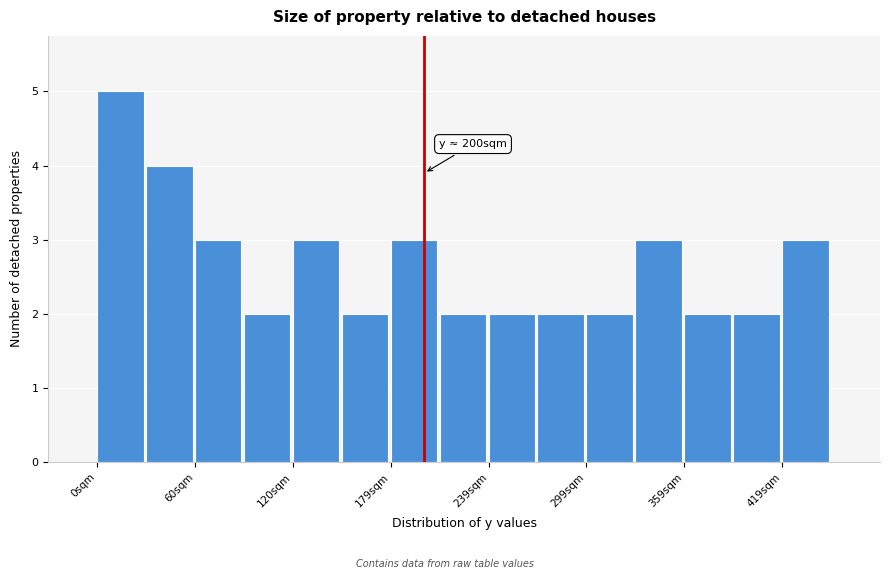

Around what value on the x-axis is the tallest bar? Give the approximate position of its centre, as read against the axis.

10